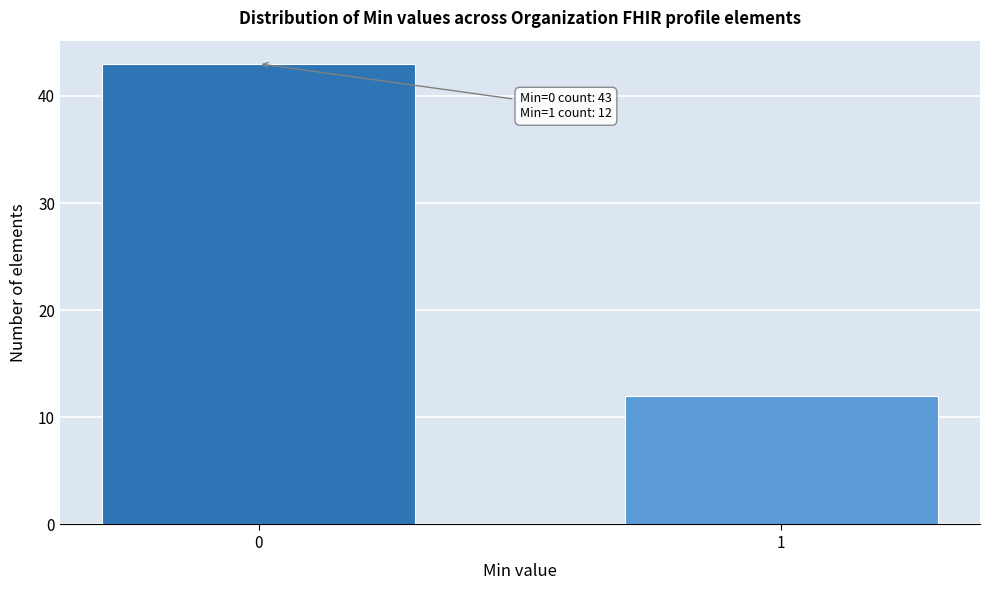

Reading left to right, what are all the values shown in this chart?

43	12